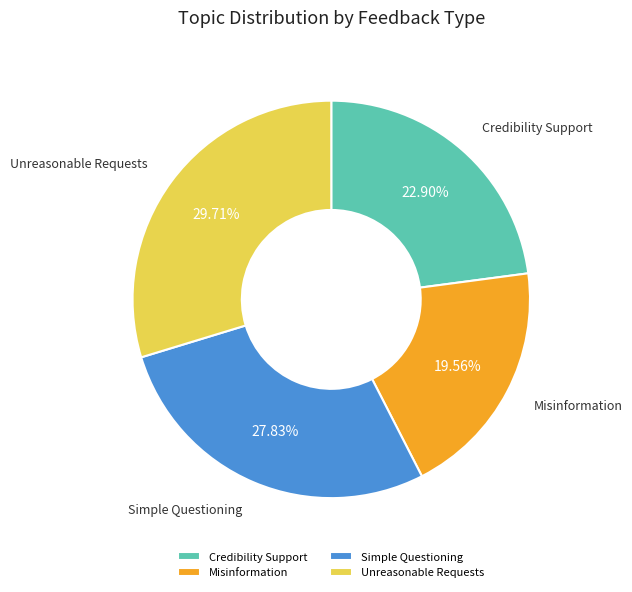

What is the ratio of the value at Misinformation to the value at Credibility Support?

0.9